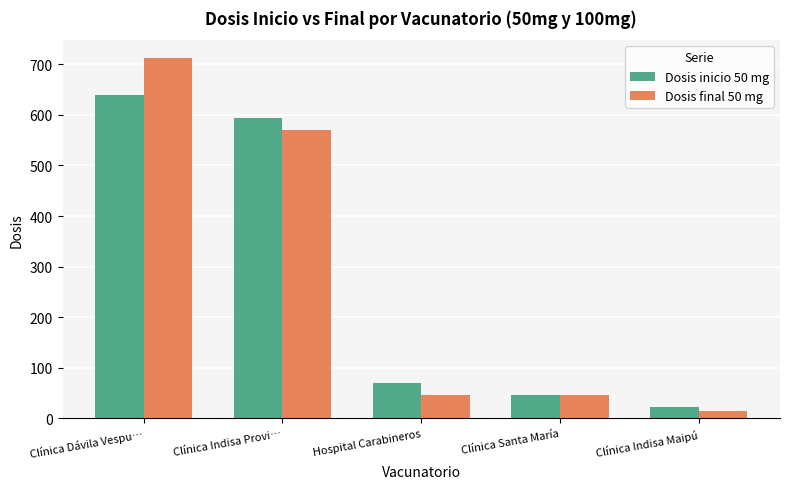

Is it true that Dosis final 50 mg equals 1190 at Clínica Dávila Vespu…?

False